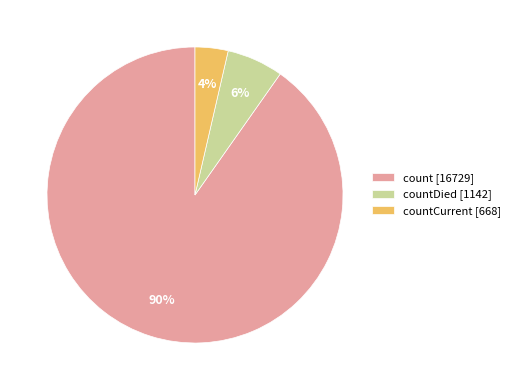

Does countDied [1142] account for over 50% of the chart?

No